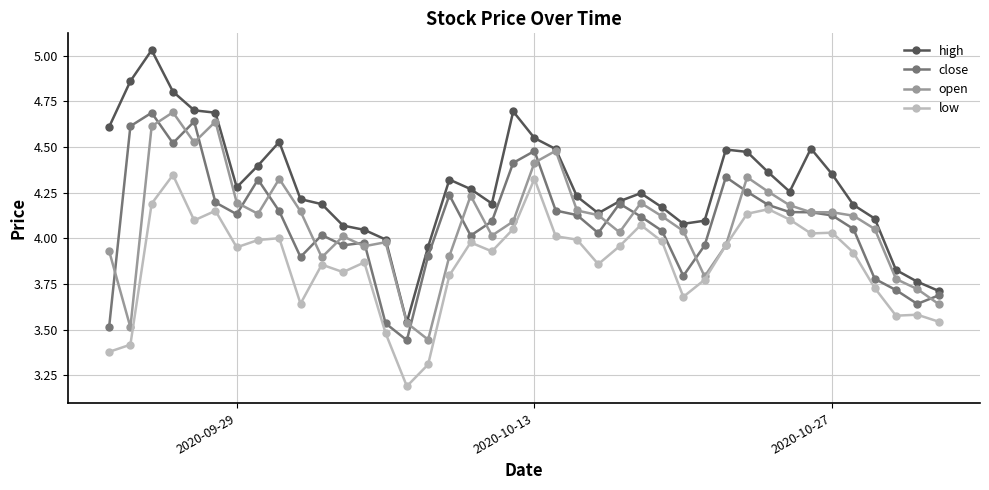

True or false: open has more than 0 interior local peaks.

True